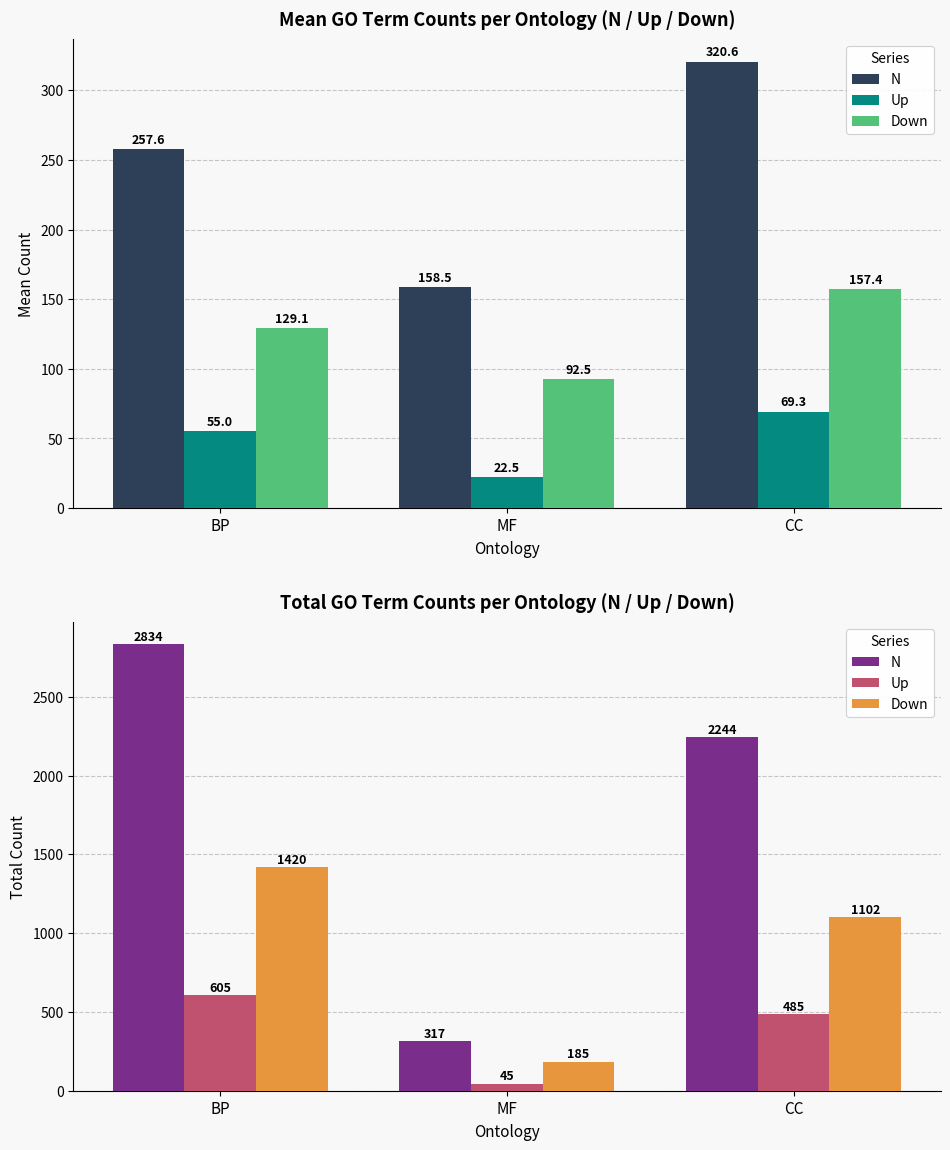

How many distinct data groups are displayed?

3